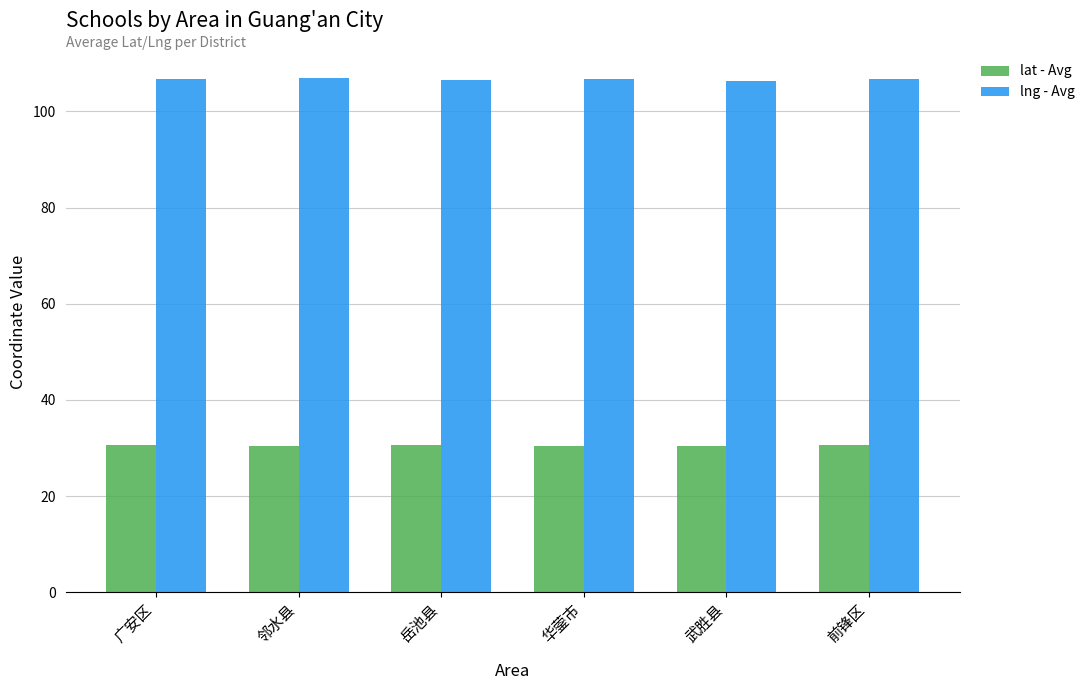

How many bars are there in total?

12